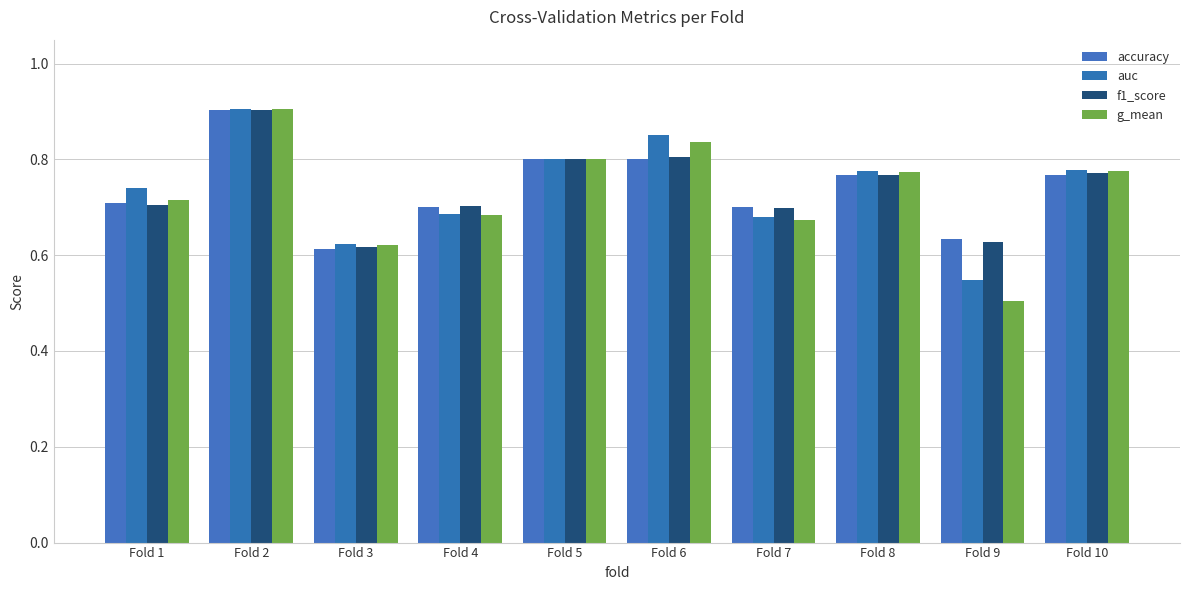

How many data points does each series have?

10